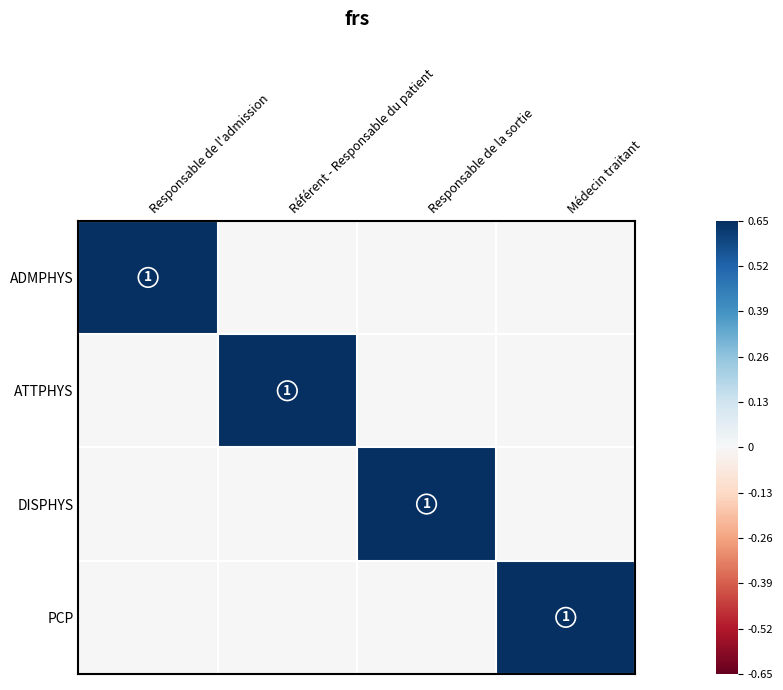

Is the value of PCP at Responsable de l'admission greater than the value of ADMPHYS at Responsable de l'admission?

No